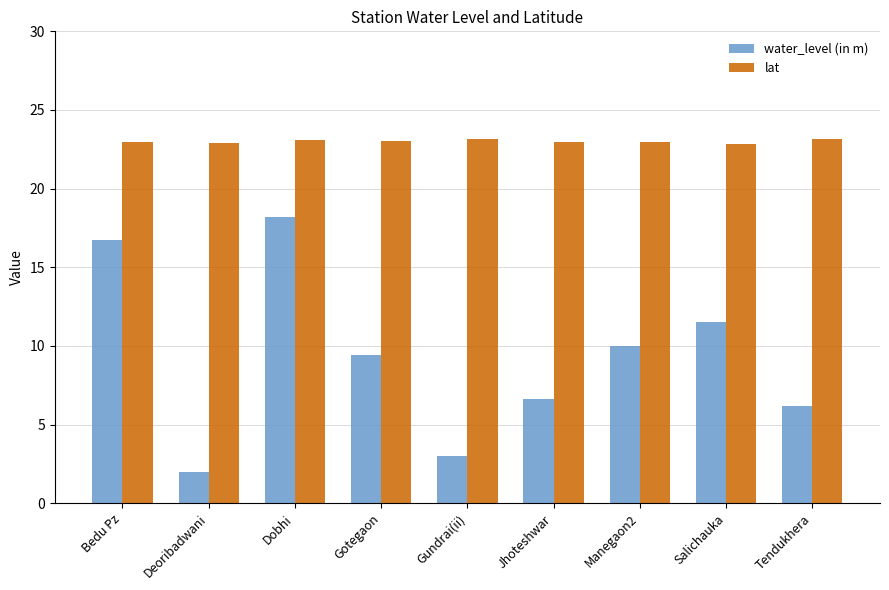

True or false: lat has a value of 23.2 at Tendukhera.

True